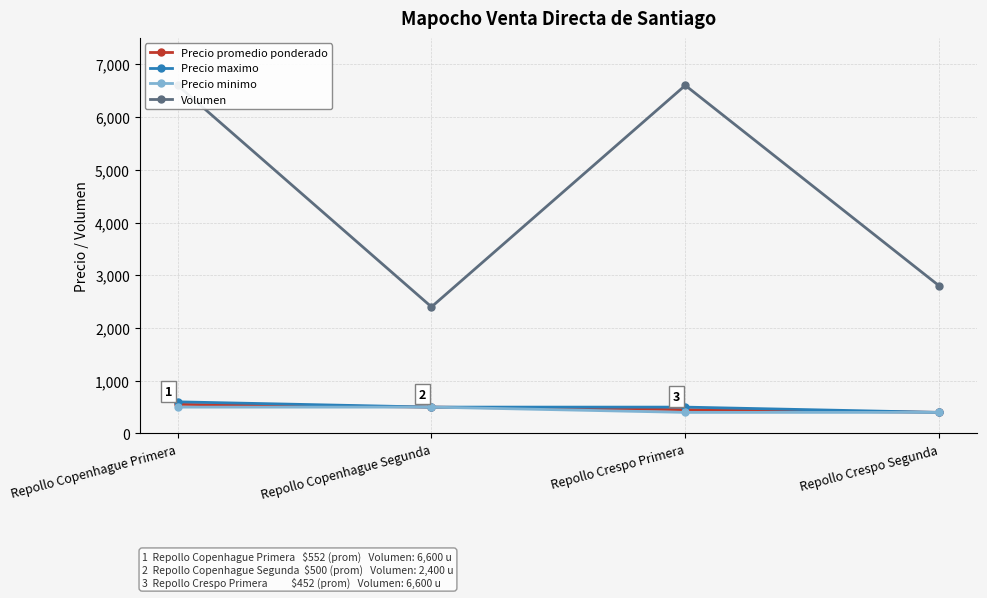

How many values in the Precio promedio ponderado series are below 500?

2